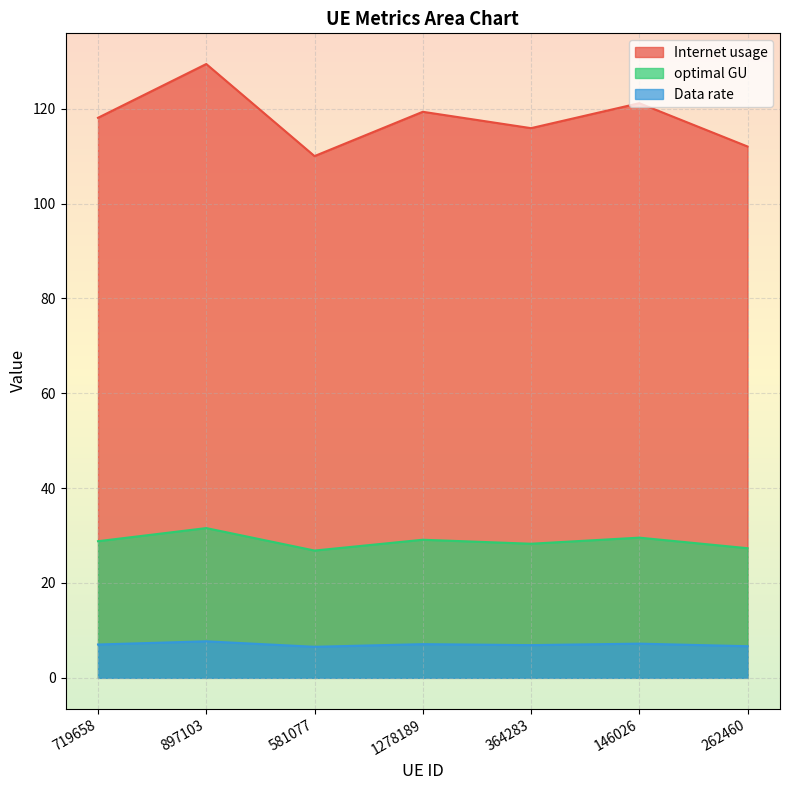

True or false: Data rate and optimal GU intersect in this chart.

False